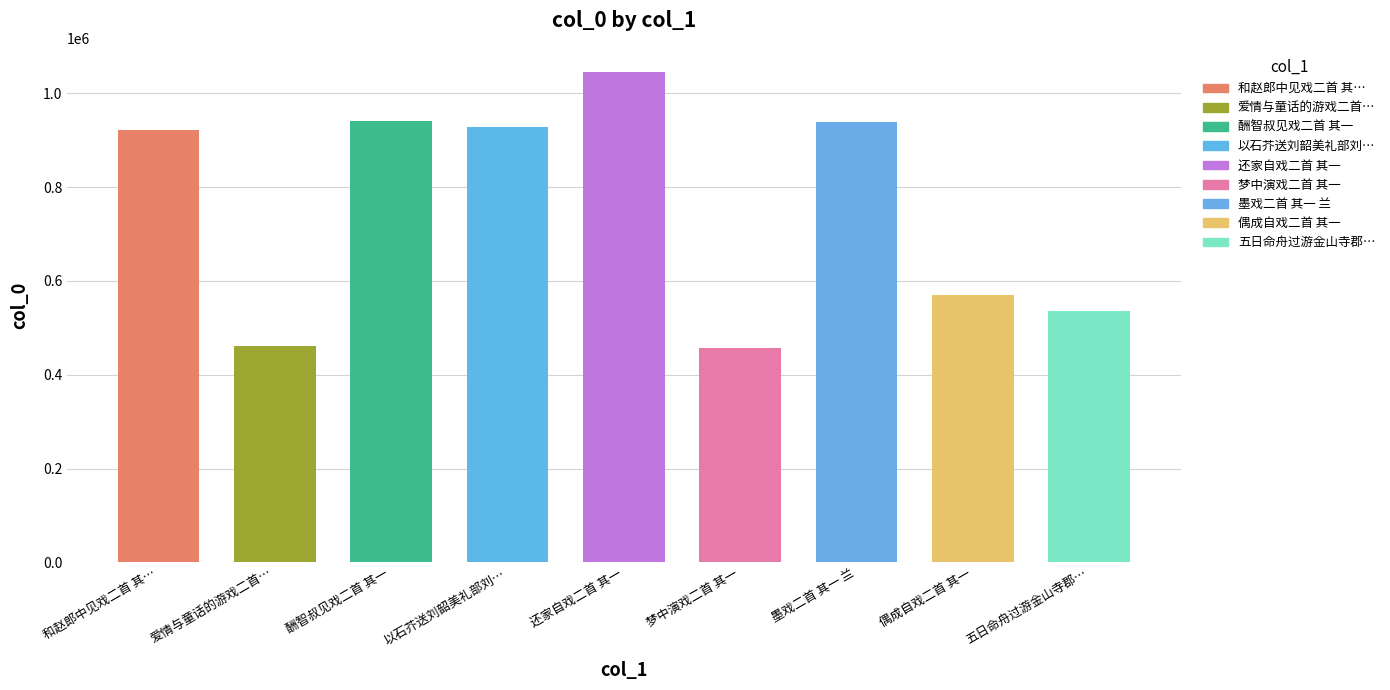

Does the chart contain any negative values?

No